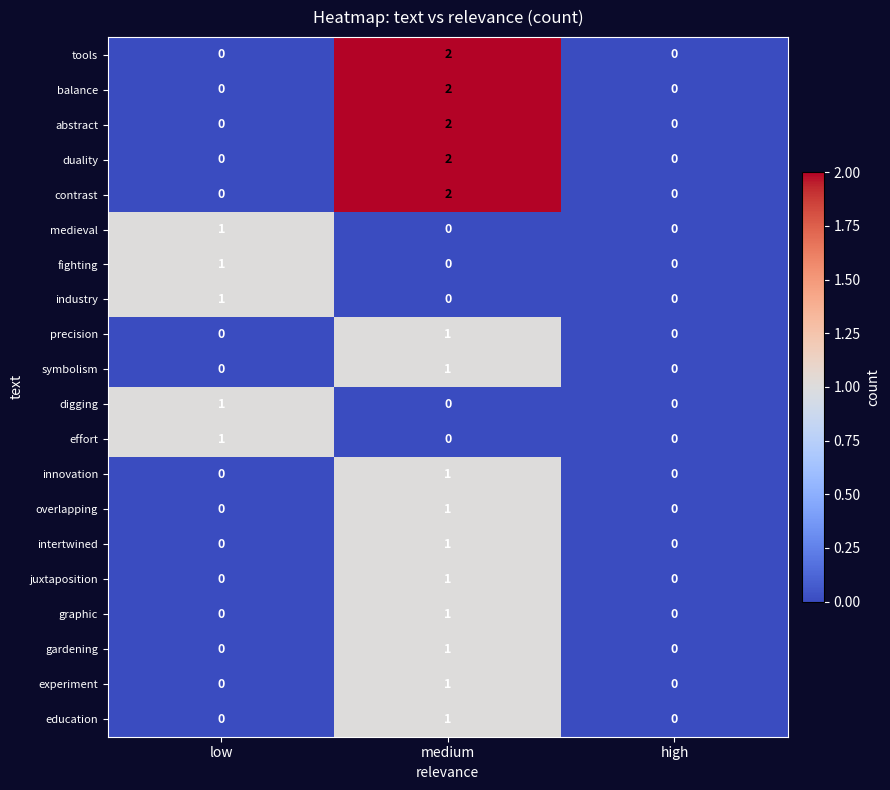

At which category does the chart reach its peak across all series?

medium